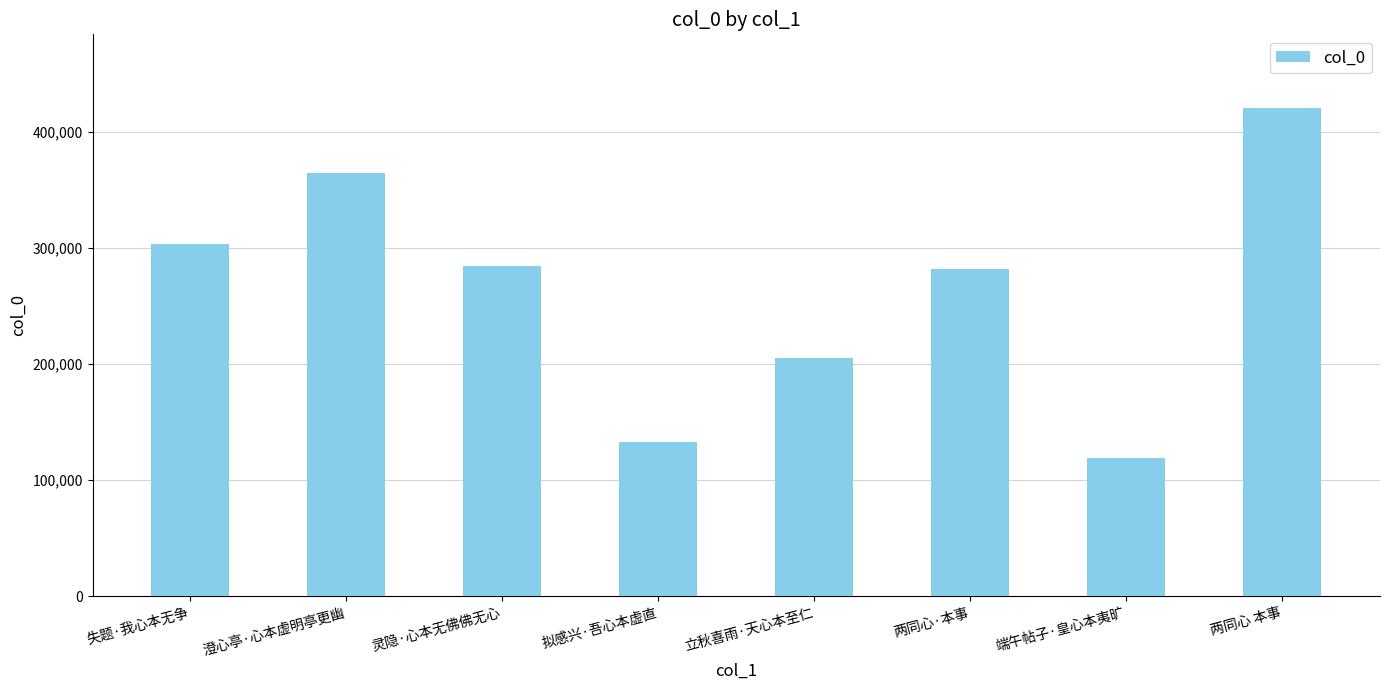

What is the change in value from 拟感兴·吾心本虚直 to 两同心 本事?

+288488